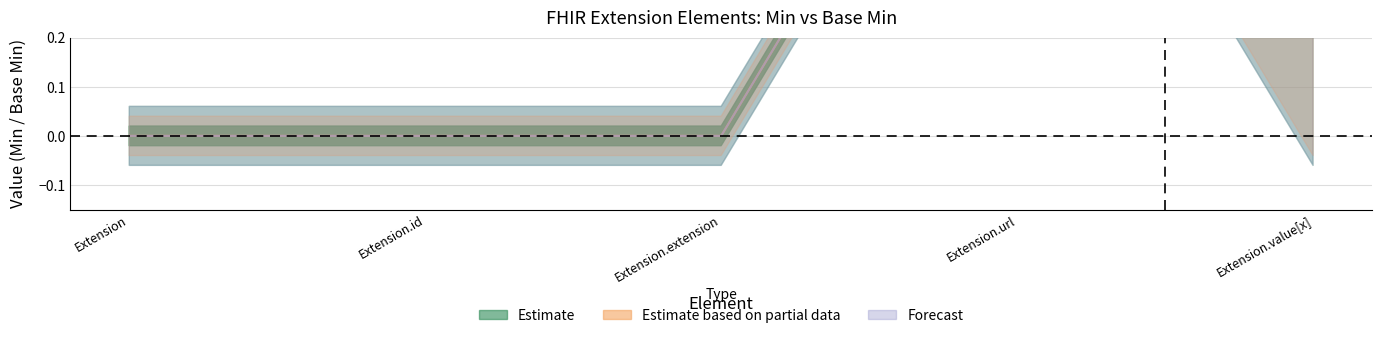

True or false: Estimate based on partial data and Estimate intersect in this chart.

False